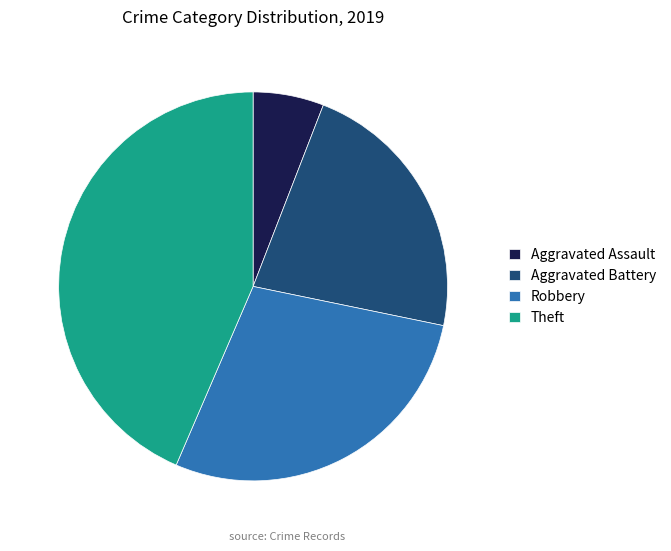

Which slice is the largest?

Theft